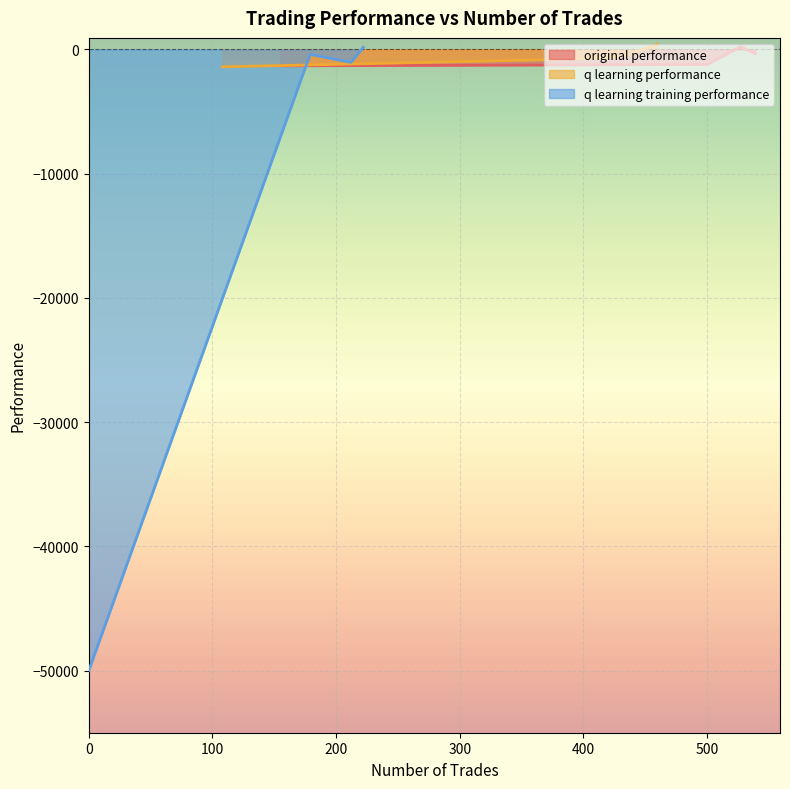

At which label does q learning performance first exceed -600?

527